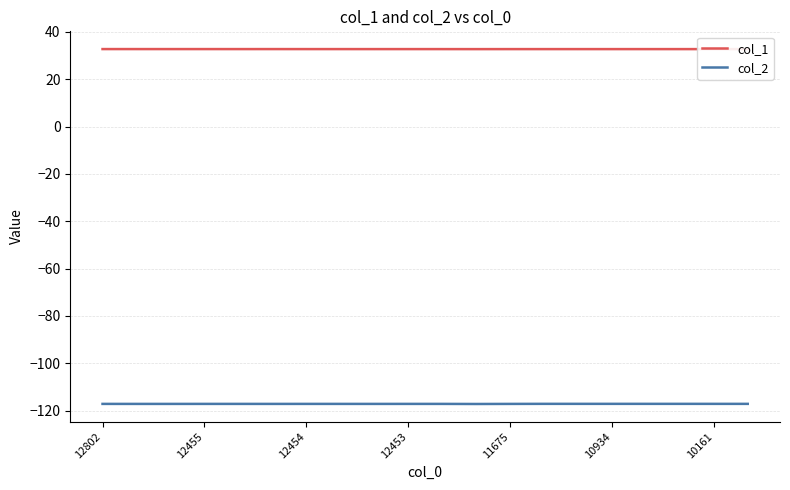

Which series has the largest total across all categories?

col_1